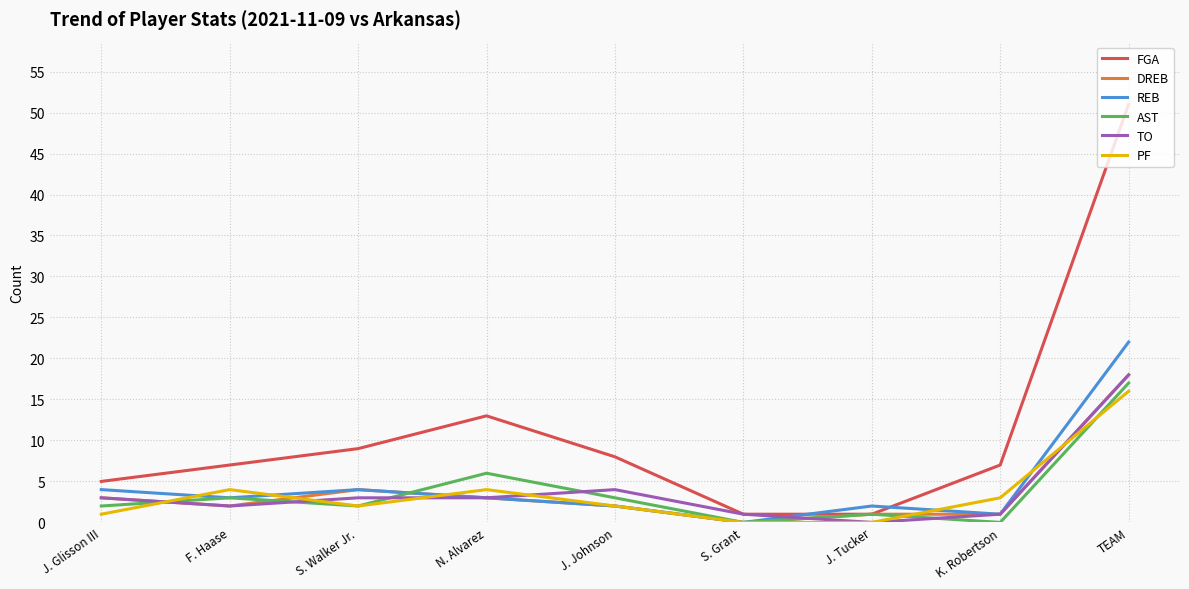

Where is the first local maximum for FGA?

N. Alvarez